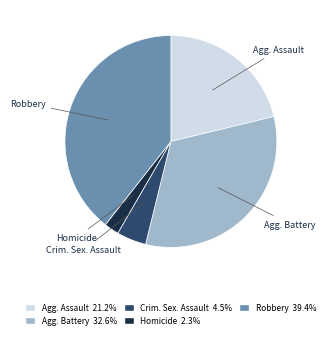

Count the number of slices in the pie.

5